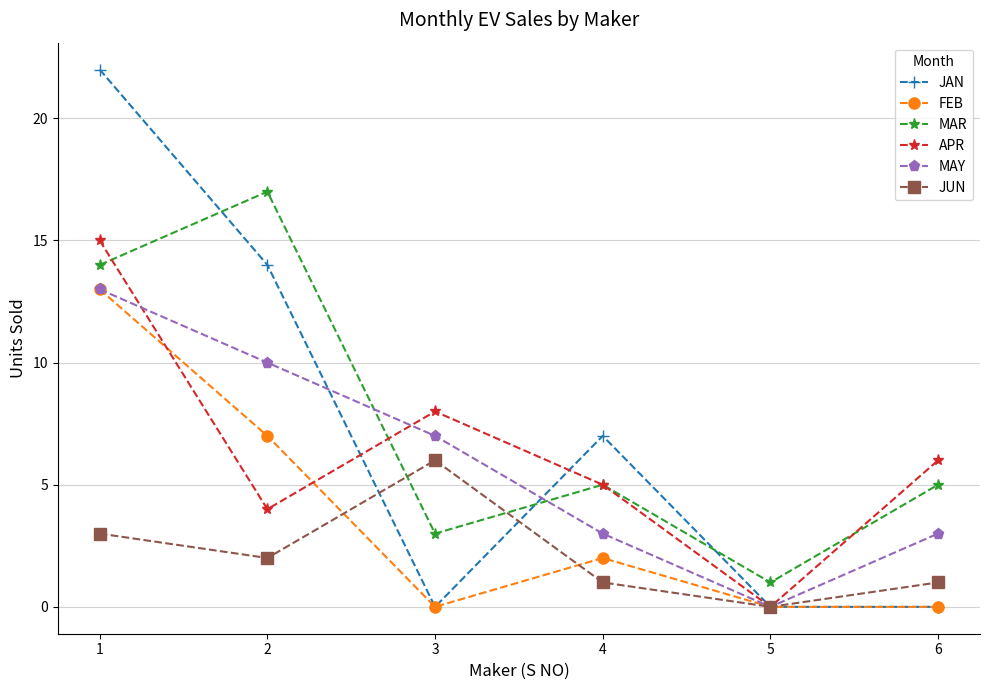

Does the chart have visible grid lines?

Yes